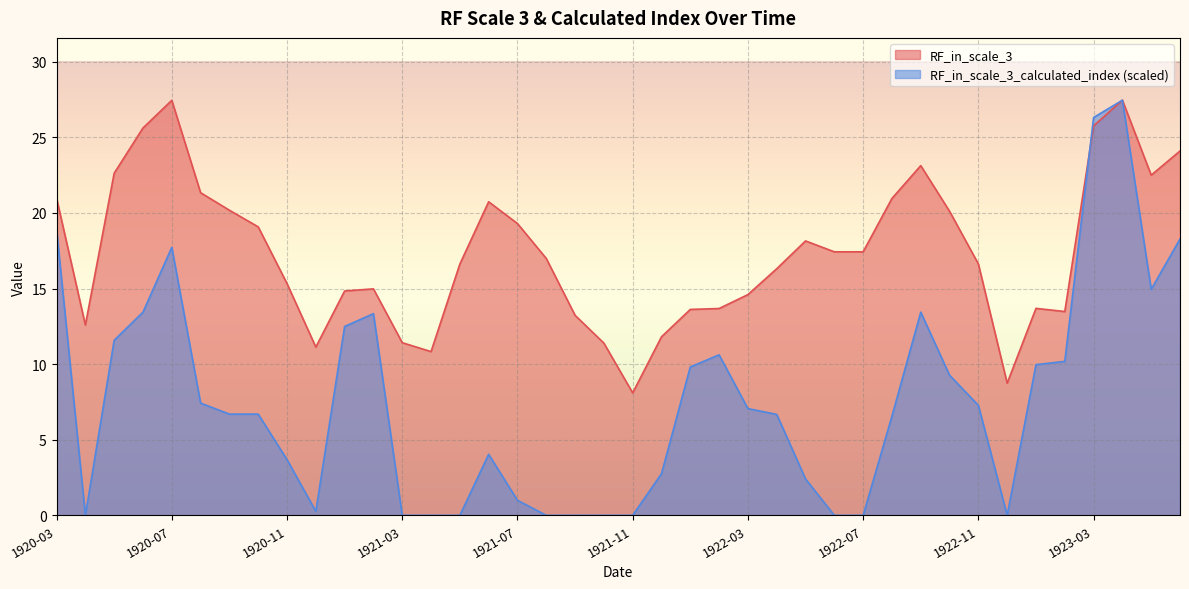

What is the difference between the second highest and minimum values in the RF_in_scale_3 series?

19.4